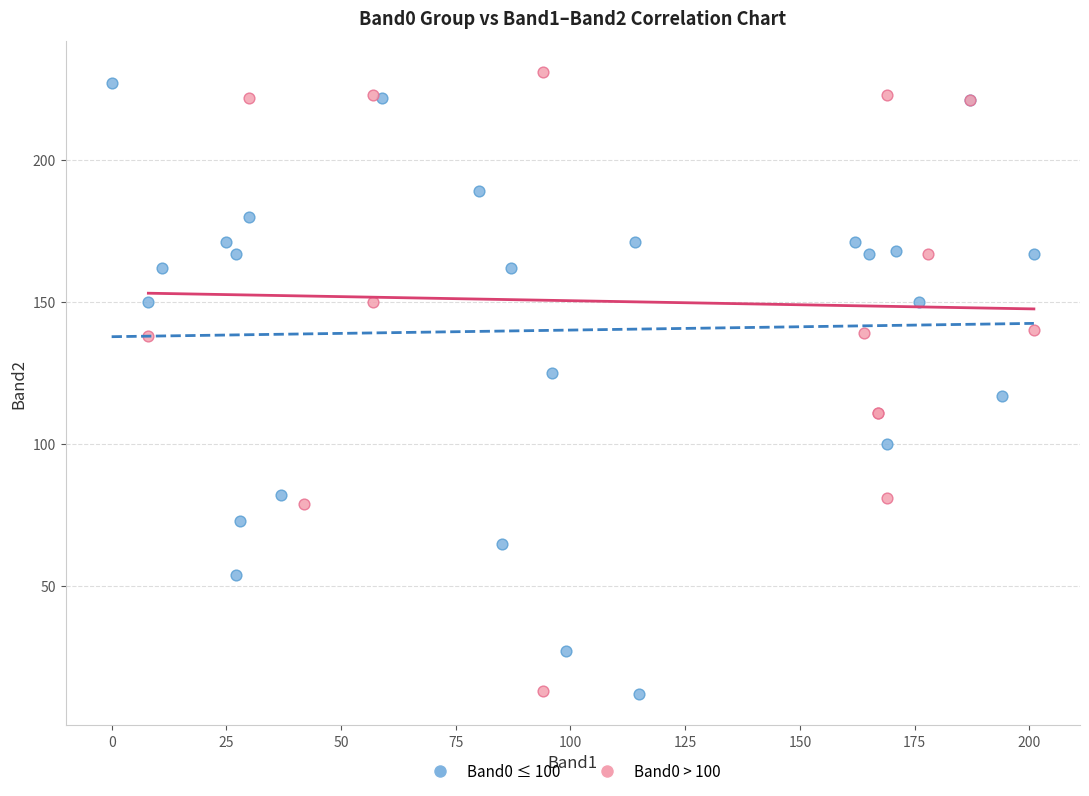

Which series contains the highest Y value?

Band0 > 100